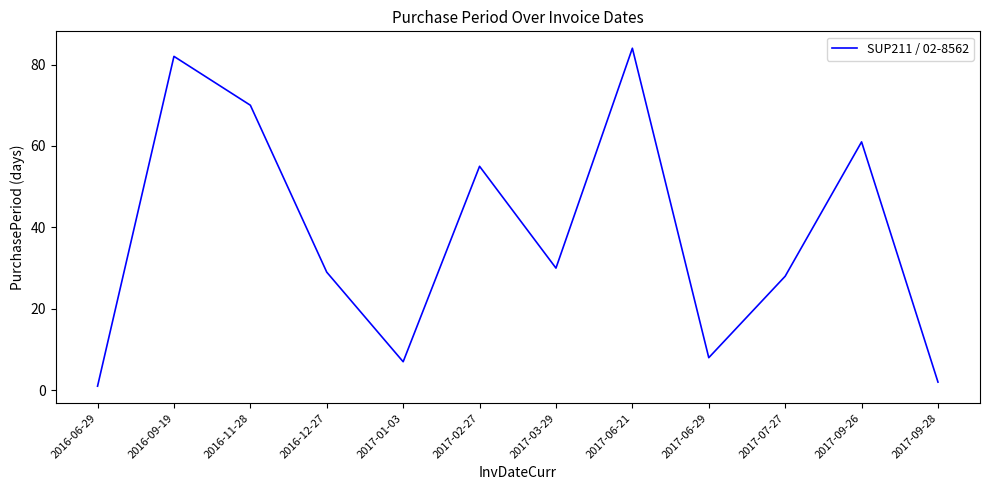

Between 2017-07-27 and 2017-02-27, which is larger?

2017-02-27